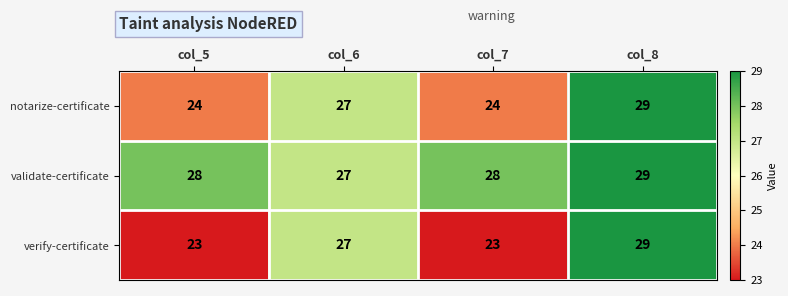

Which series has the largest total across all categories?

validate-certificate